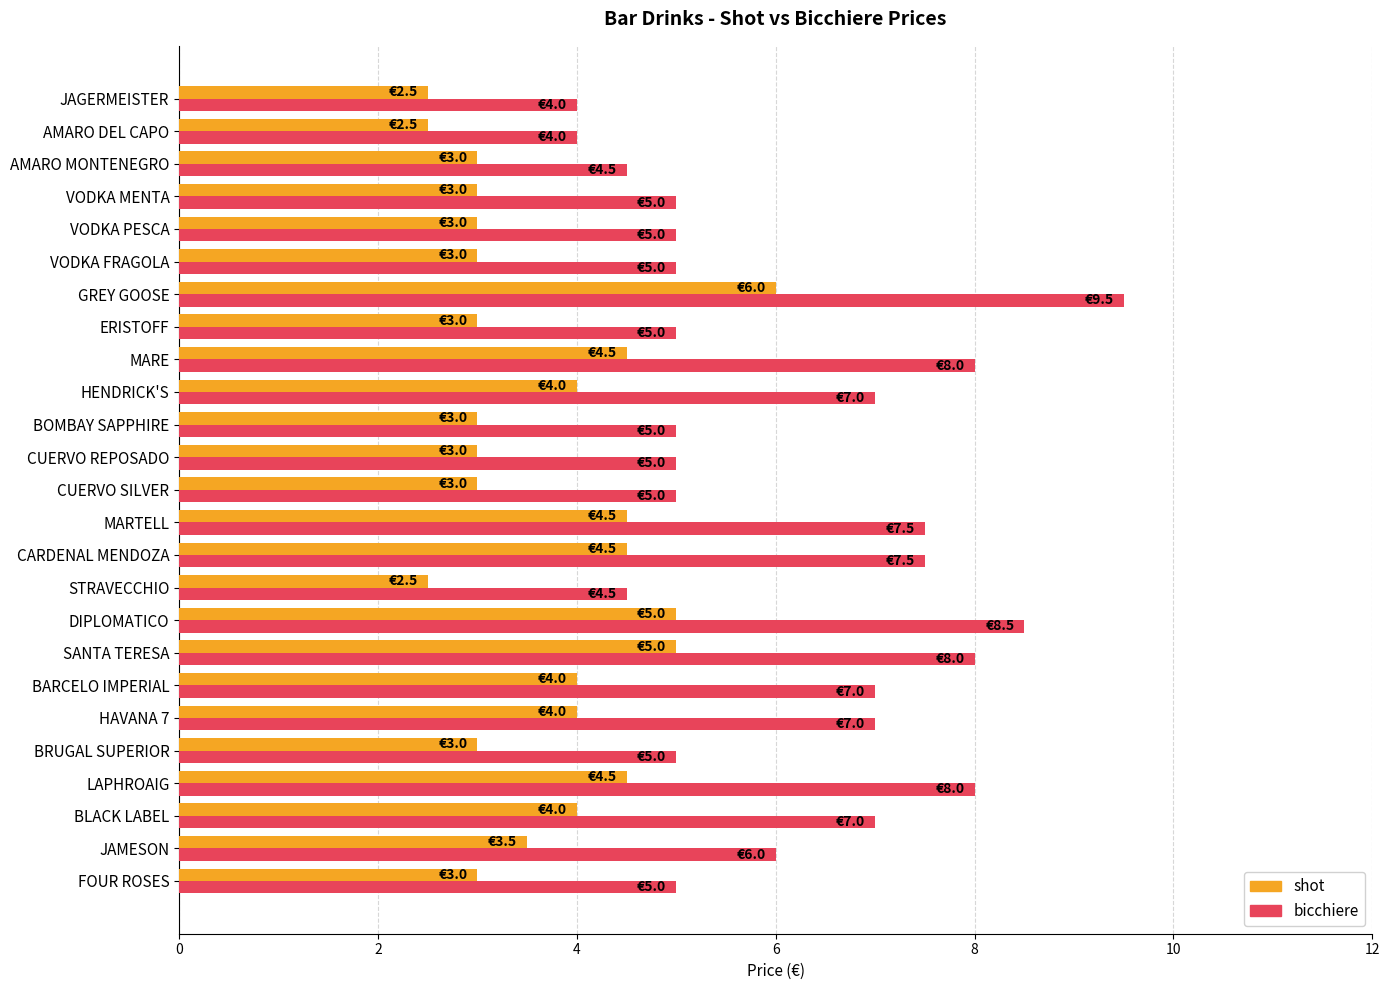

The value of bicchiere at SANTA TERESA is 3.0. True or false?

False